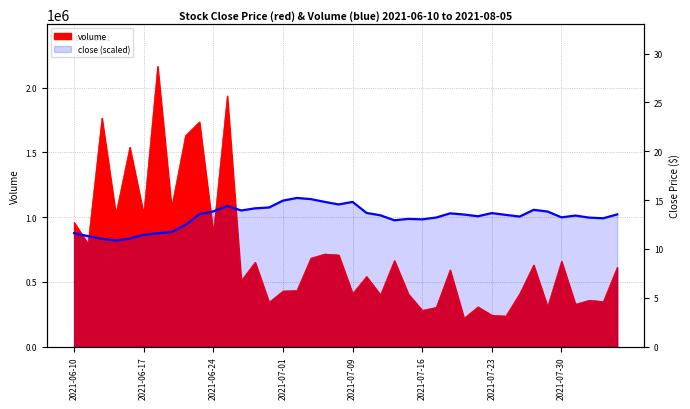

What is the sum of all values?

40090800.0